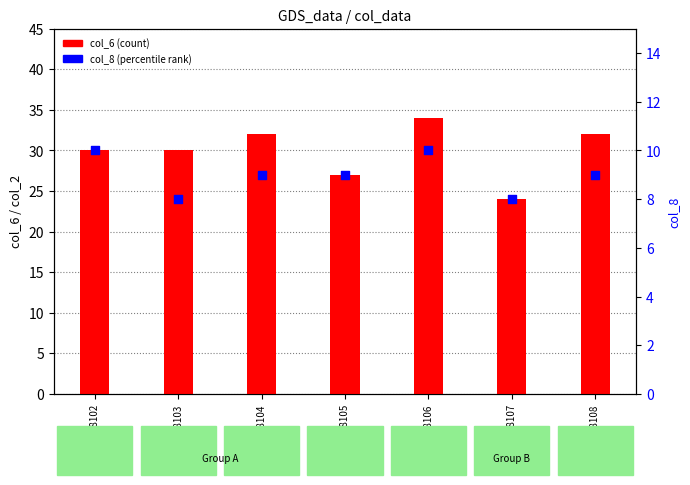

At how many categories does at least one series exceed 27?

5